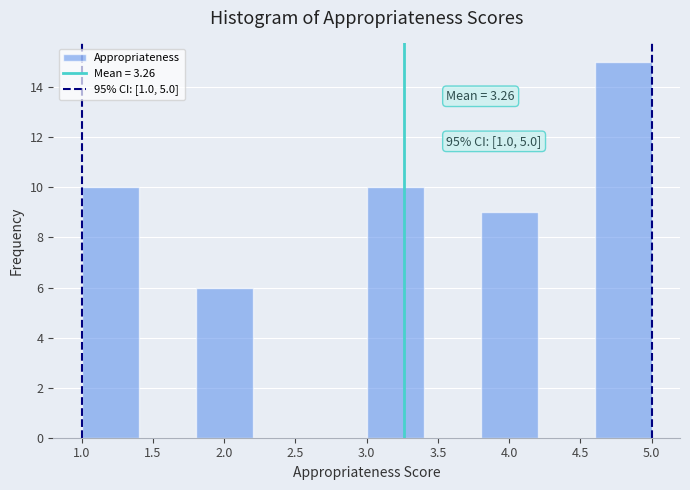

Over which range of the x-axis is the bar tallest?

4.6 to 5.0